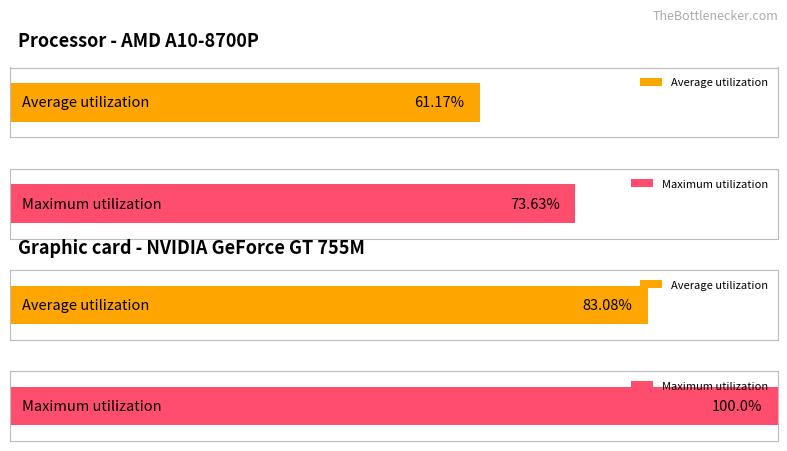

Is the value of Maximum utilization at 2 greater than the value of Average utilization at 2?

Yes